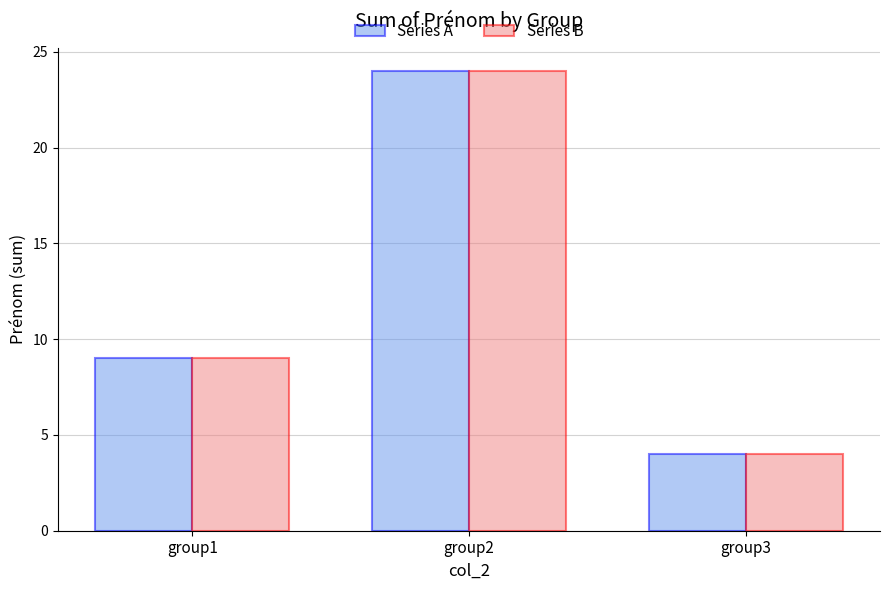

The Series B series shows 32 at group2. True or false?

False